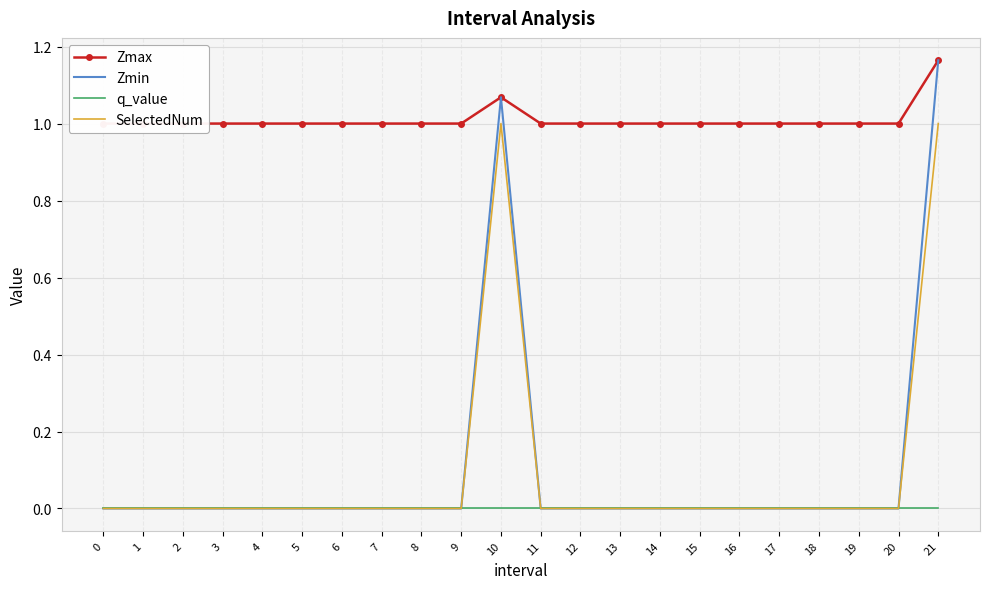

True or false: Zmin has more than 1 points higher than both neighbors.

False